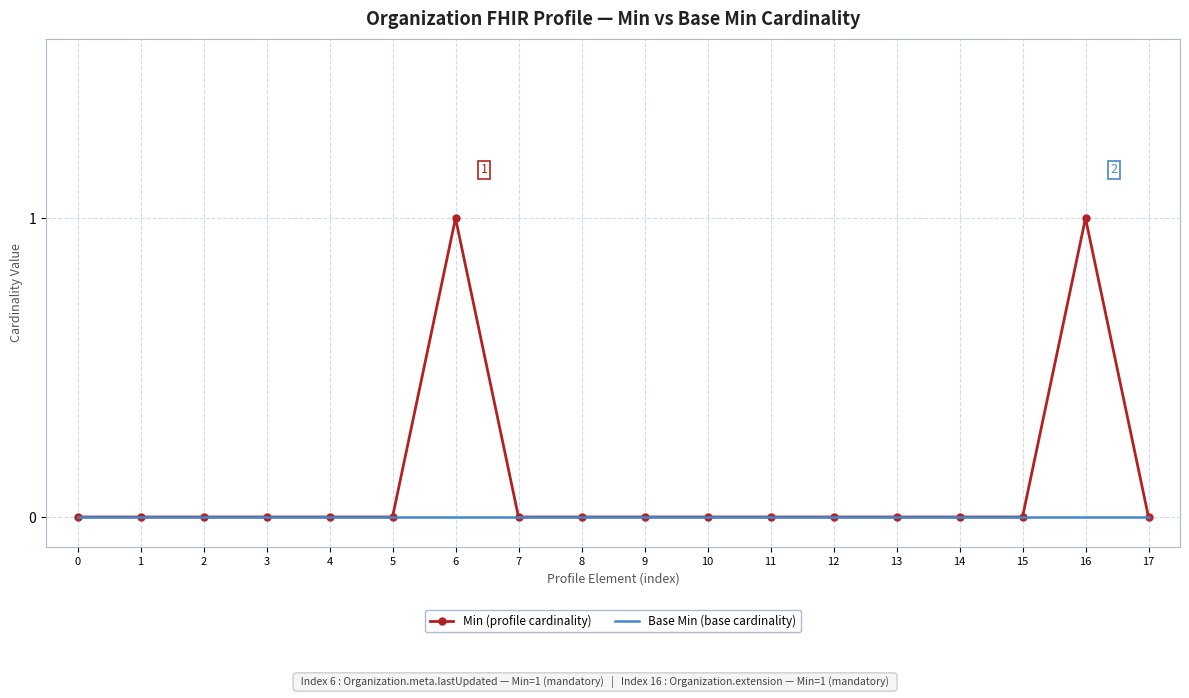

Reading left to right, extract all data points from this chart.

Min (profile cardinality): 0	0	0	0	0	0	1	0	0	0	0	0	0	0	0	0	1	0
Base Min (base cardinality): 0	0	0	0	0	0	0	0	0	0	0	0	0	0	0	0	0	0